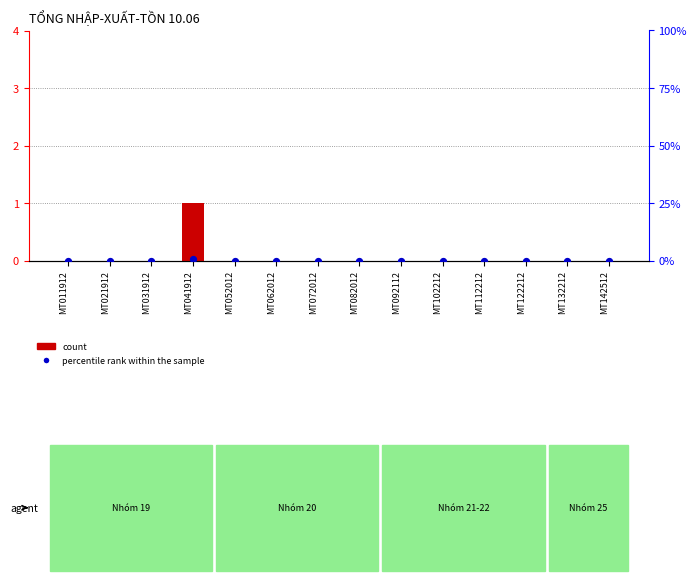

Which series reaches the maximum Y coordinate?

count